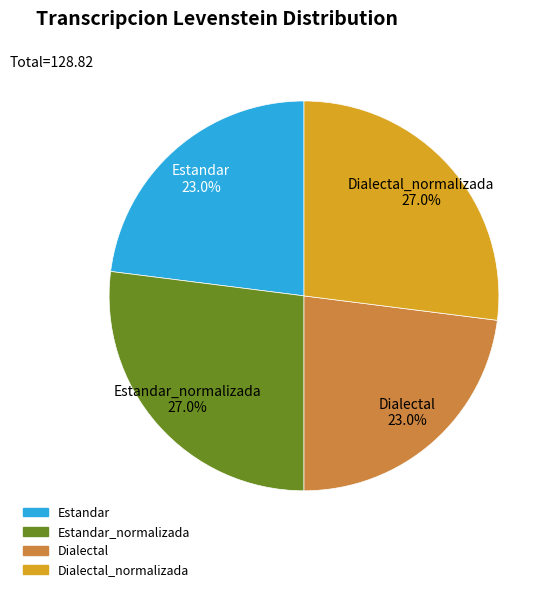

Is there a majority slice in this chart?

No